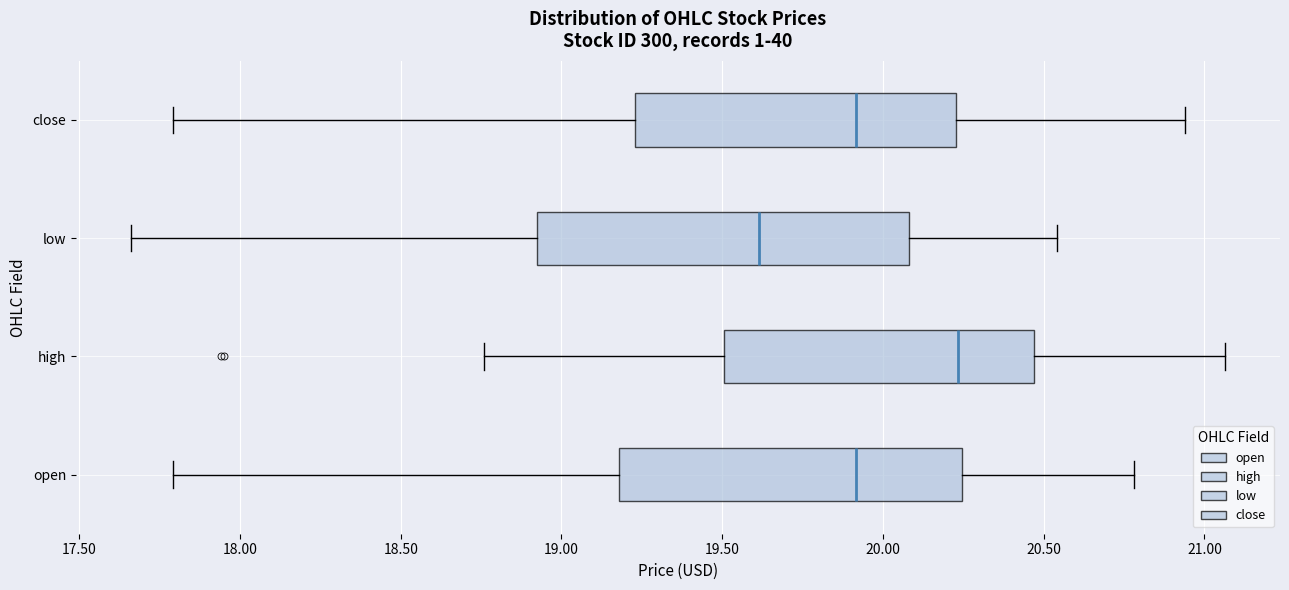

Comparing the boxes themselves (not the whiskers), which one is the widest?

low